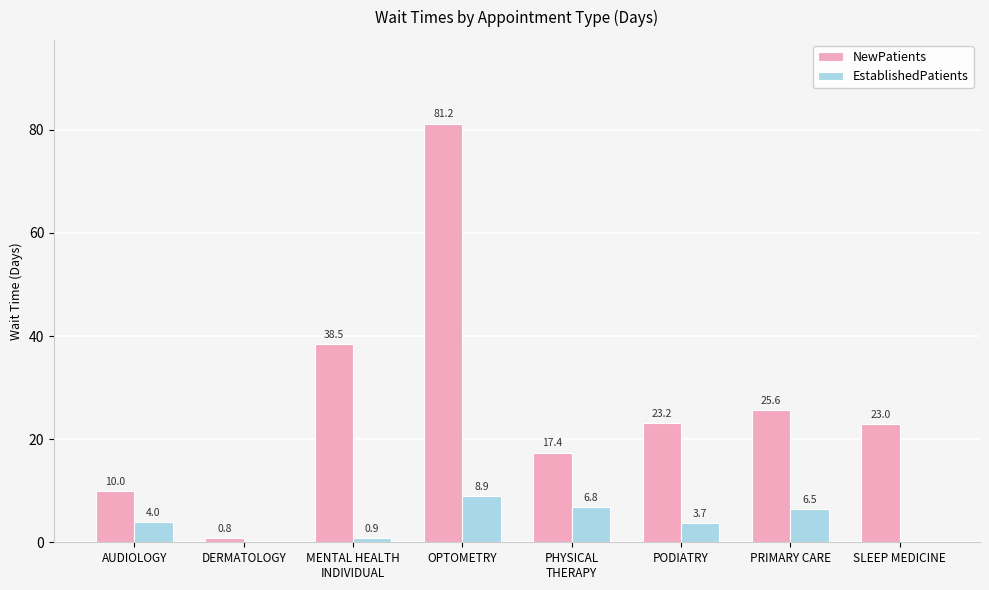

What is the maximum value for EstablishedPatients?

8.9